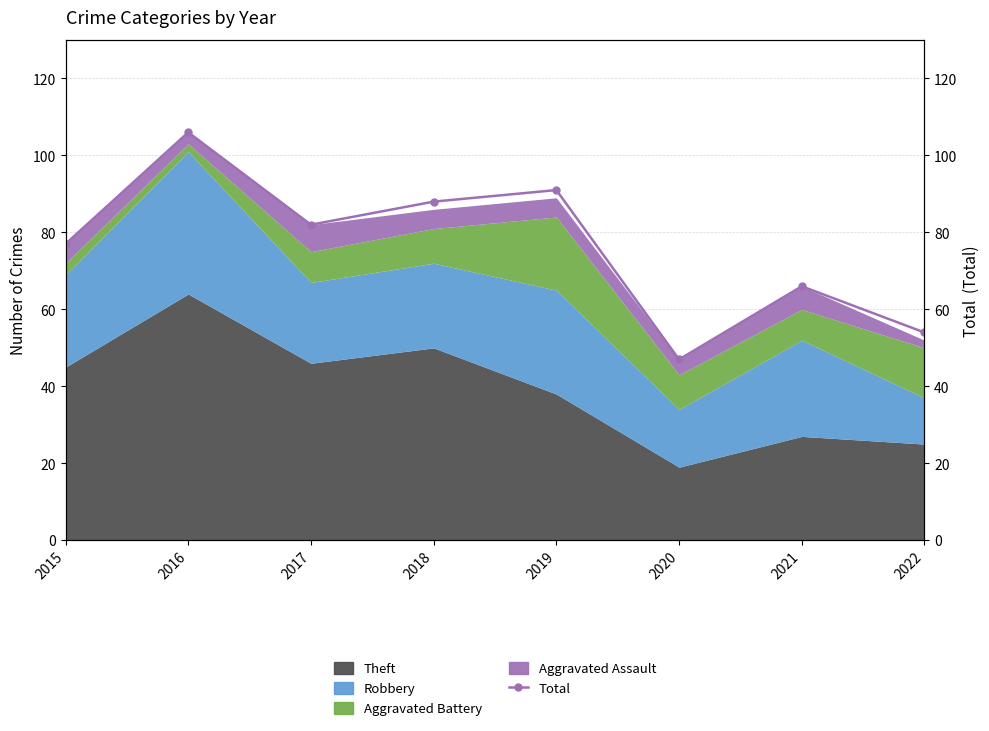

How many interior local peaks (higher than both neighbors) does the data have?

3